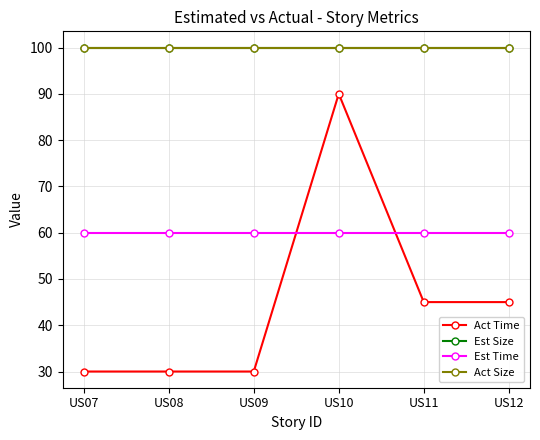

True or false: Act Time has a value of 161 at US10.

False